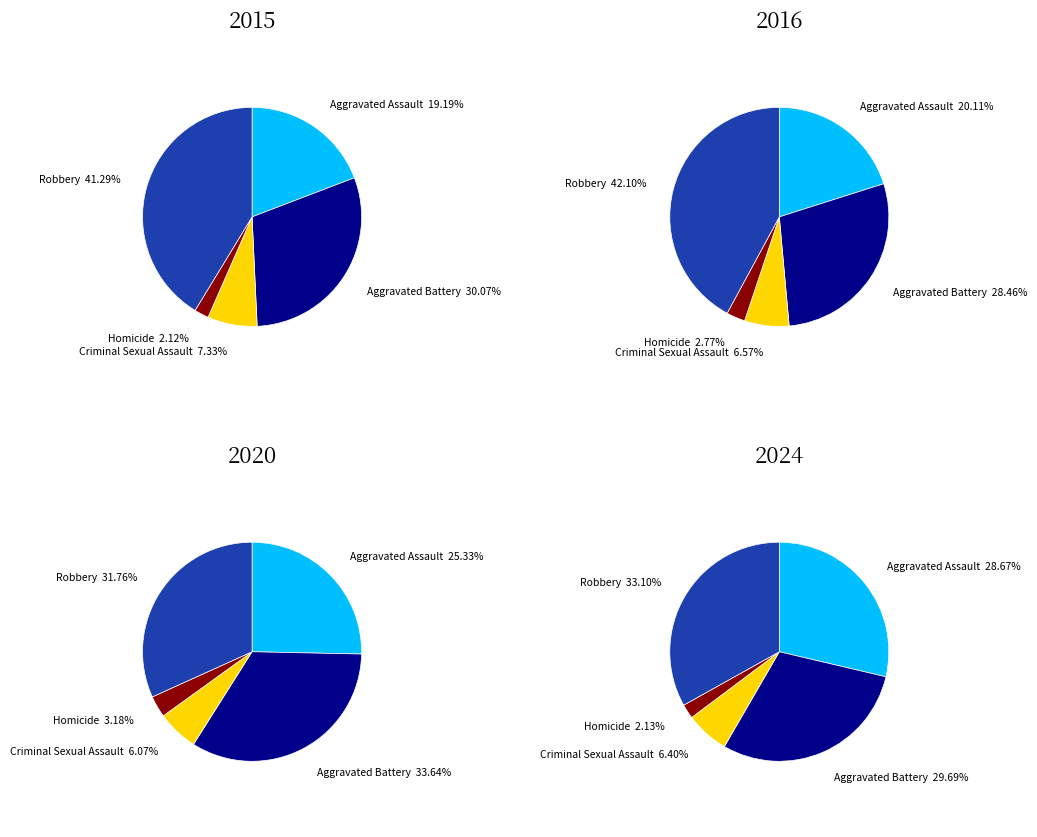

True or false: 10 accounts for 11% of the total.

False